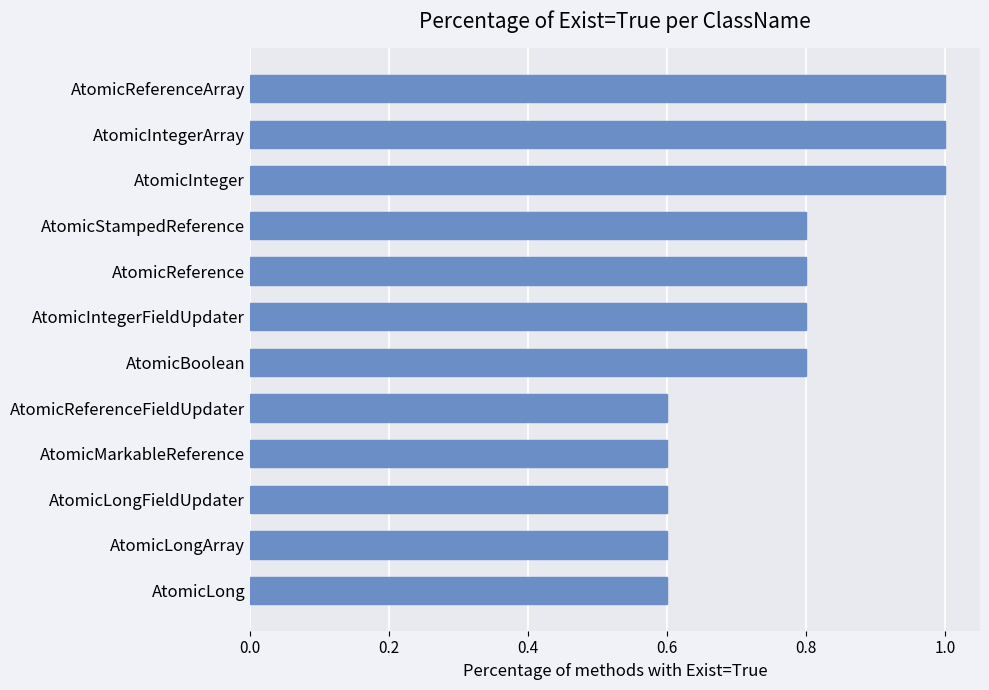

What is the label of the 7th bar from the top?

AtomicBoolean